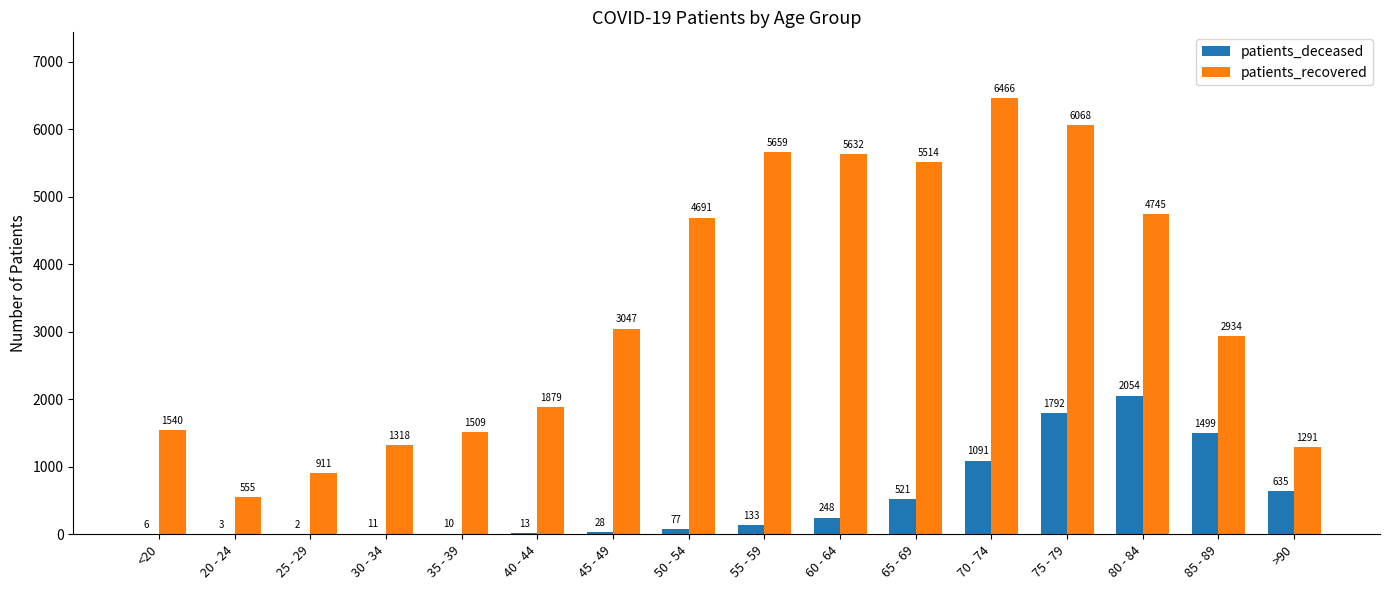

True or false: patients_recovered has a value of 1282 at 25 - 29.

False